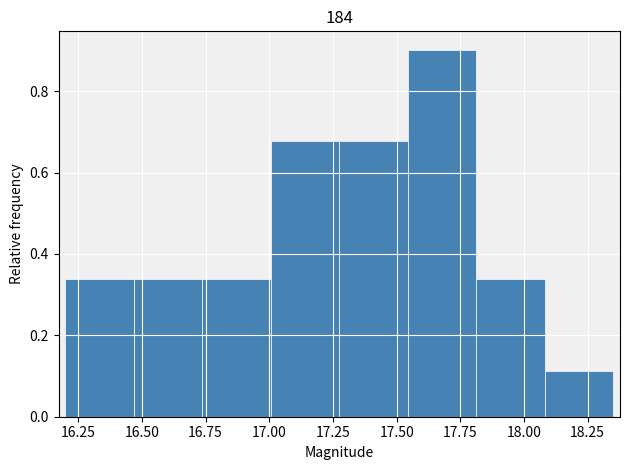

Reading left to right, list every bar in this chart as the range it spans on the x-axis followed by its height. Neither the bar edges nor the heights are printed on the chart, so give them approximately, as read against the axes.

16.20 to 16.45: 0.34
16.45 to 16.75: 0.34
16.75 to 17.00: 0.34
17.00 to 17.30: 0.68
17.30 to 17.55: 0.68
17.55 to 17.80: 0.90
17.80 to 18.10: 0.34
18.10 to 18.35: 0.12